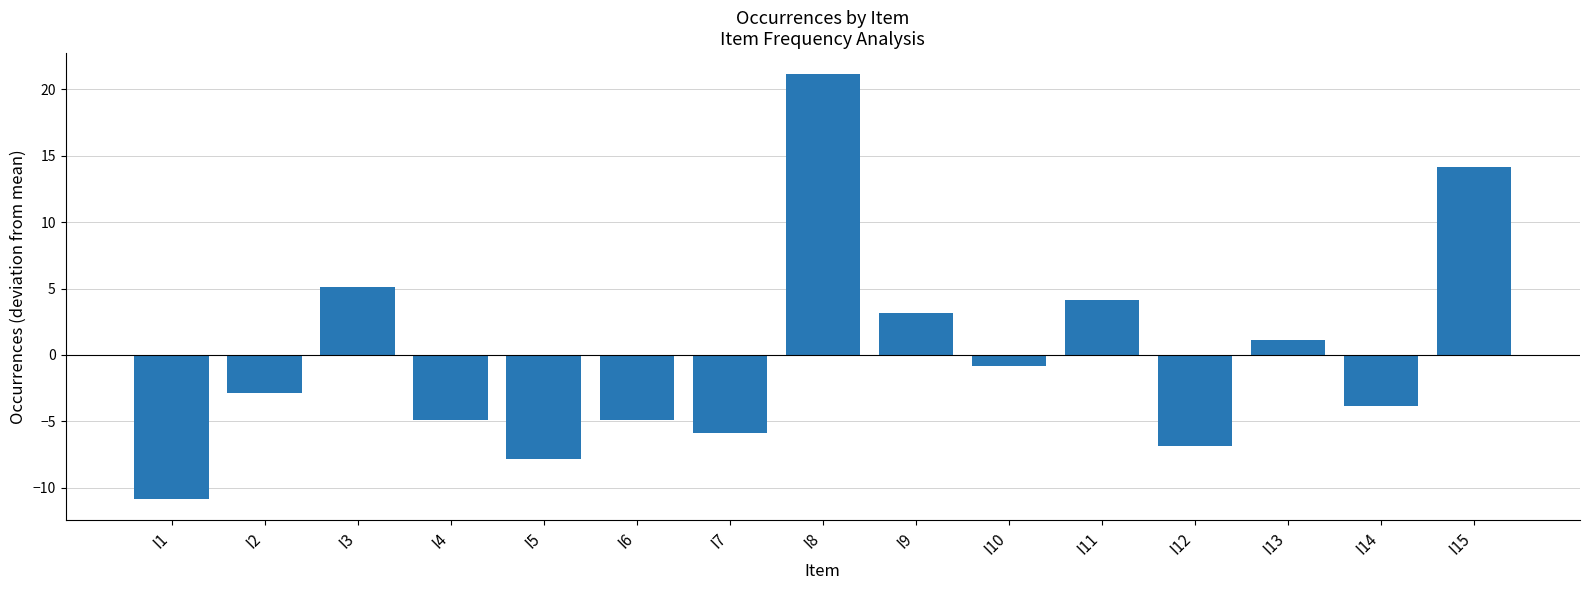

What is the smallest value displayed?

-10.9